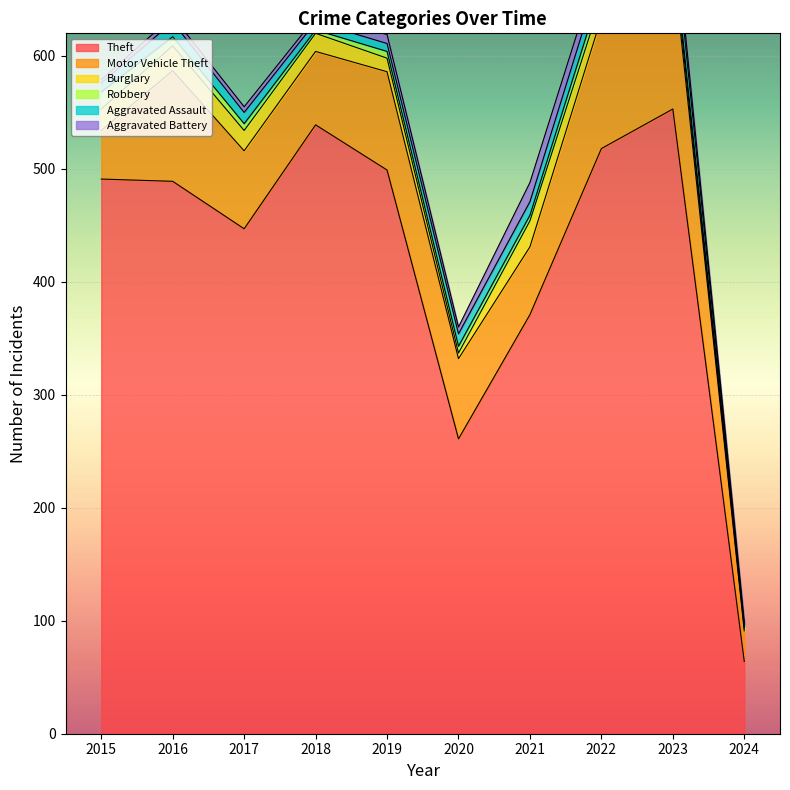

Where is the first local minimum for Robbery?

2018